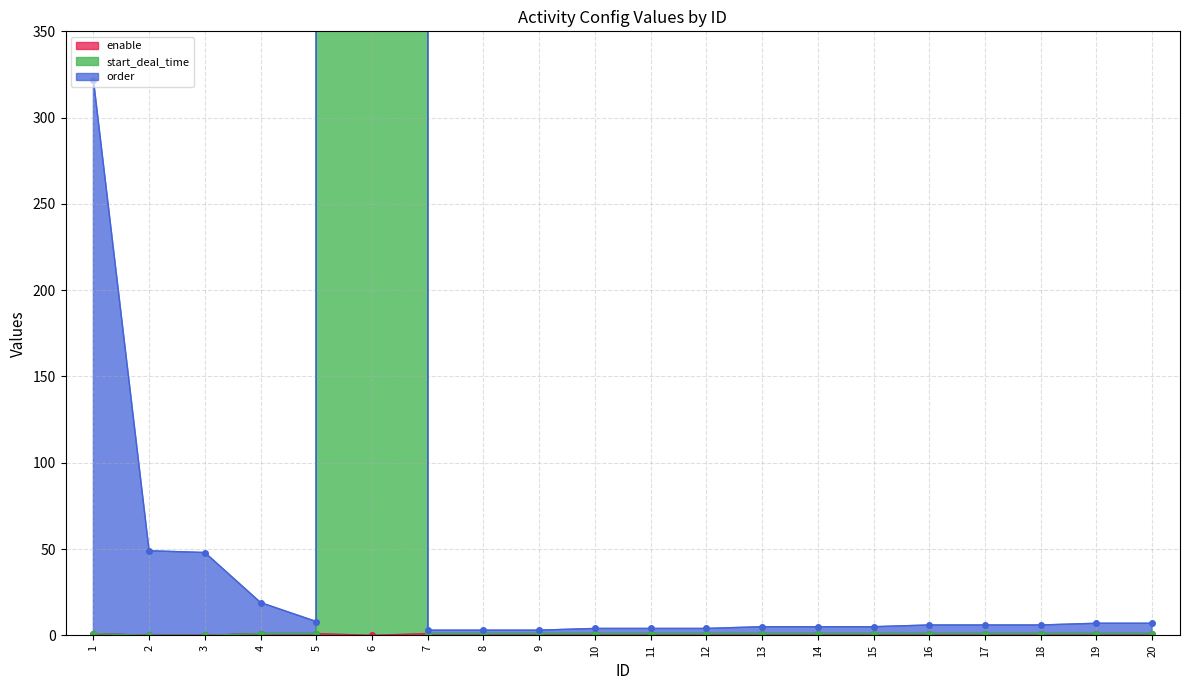

True or false: enable and start_deal_time cross at least once.

False